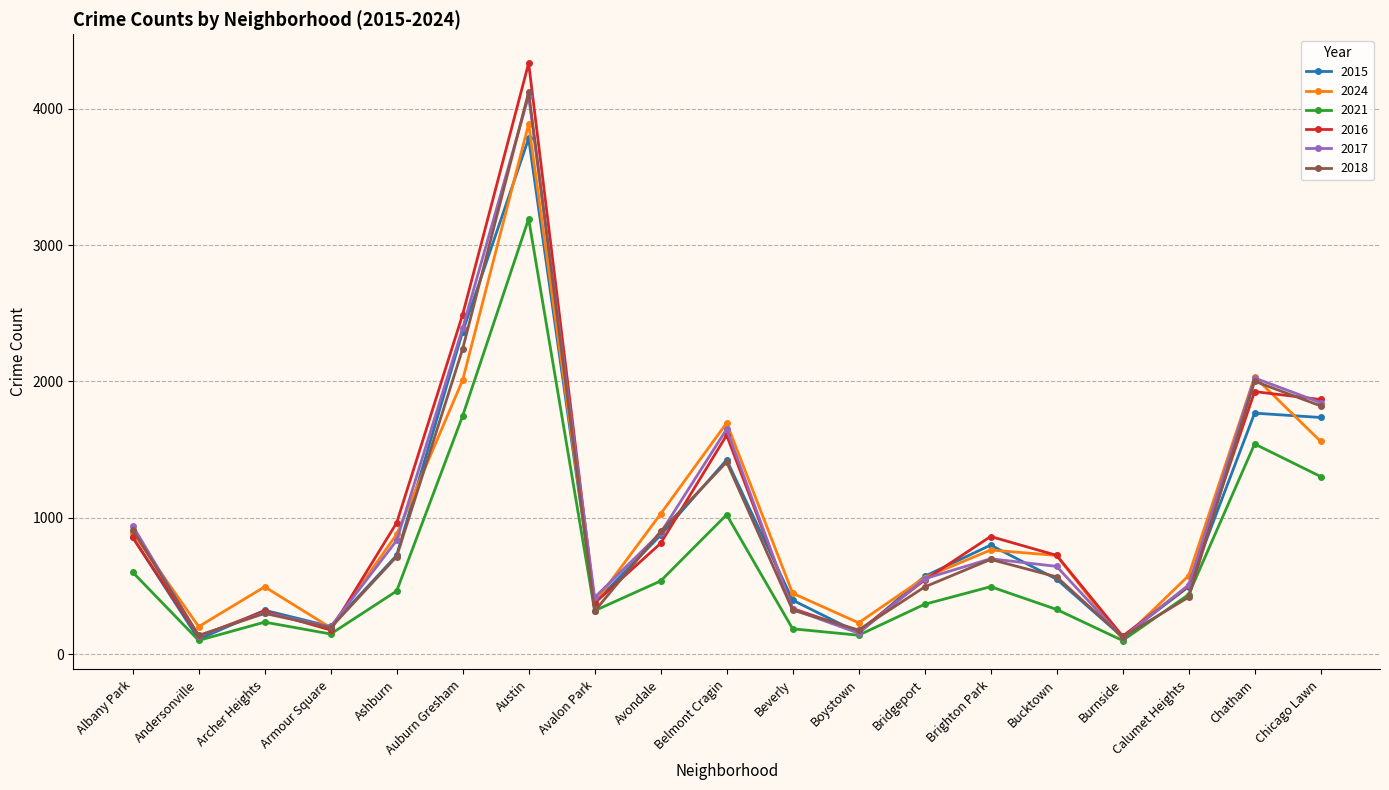

What is the label of the 12th point from the right?

Avalon Park